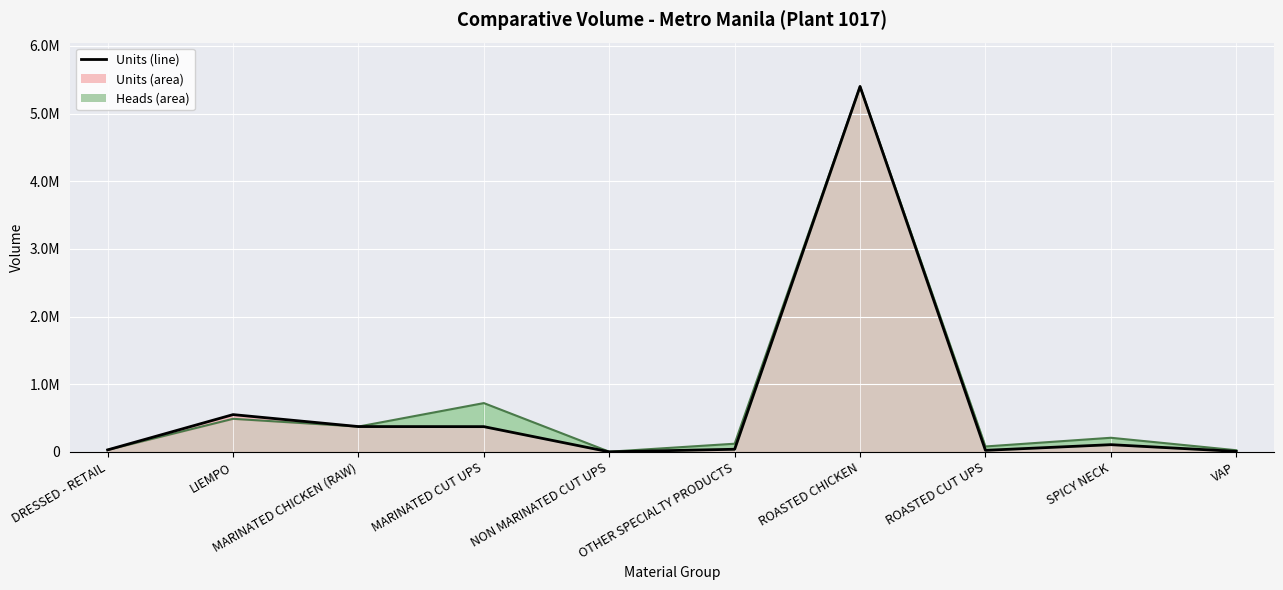

What is the difference between the second highest and second lowest values in the Heads series?

696443.0